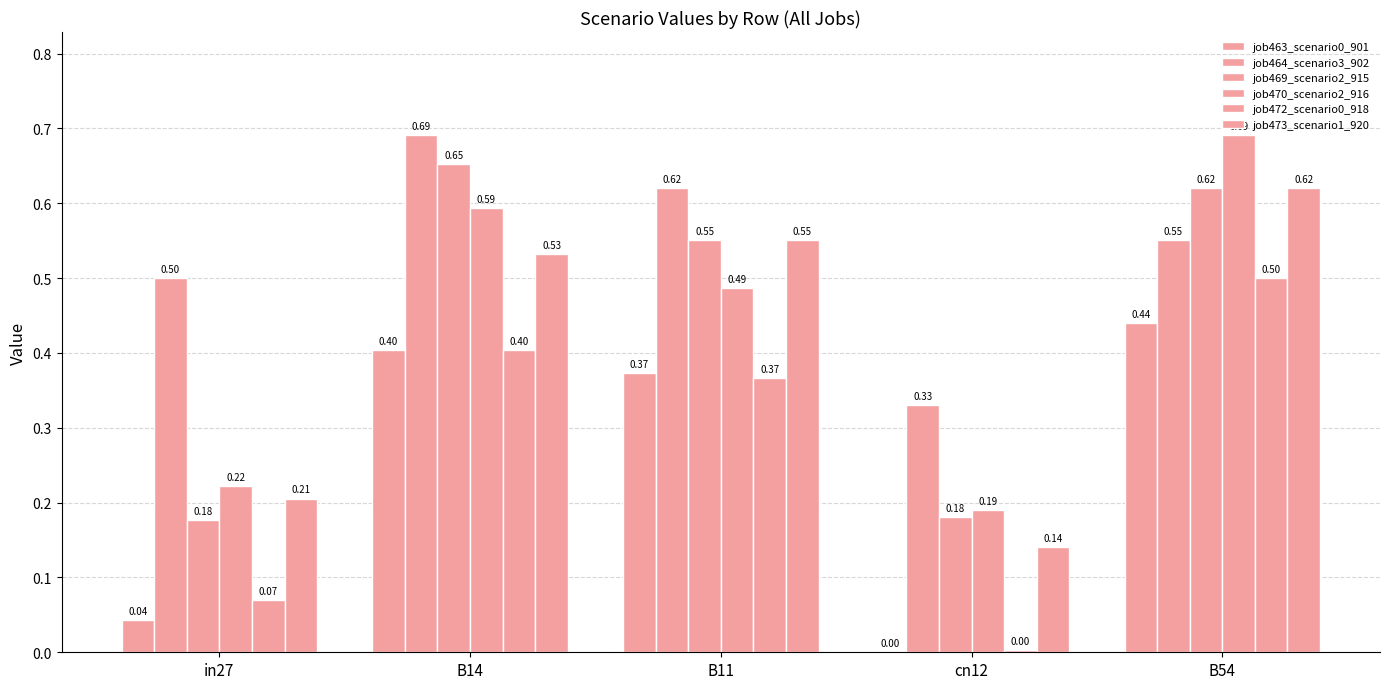

At which label does job464_scenario3_902 reach its peak?

B14